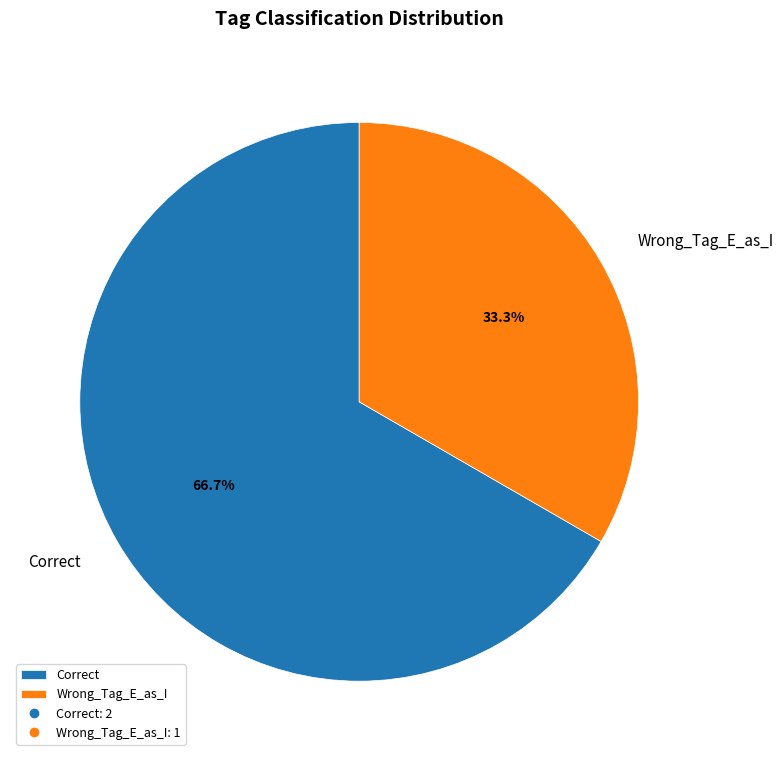

To the nearest percent, what is the difference between the largest and smallest slice percentages?

33%